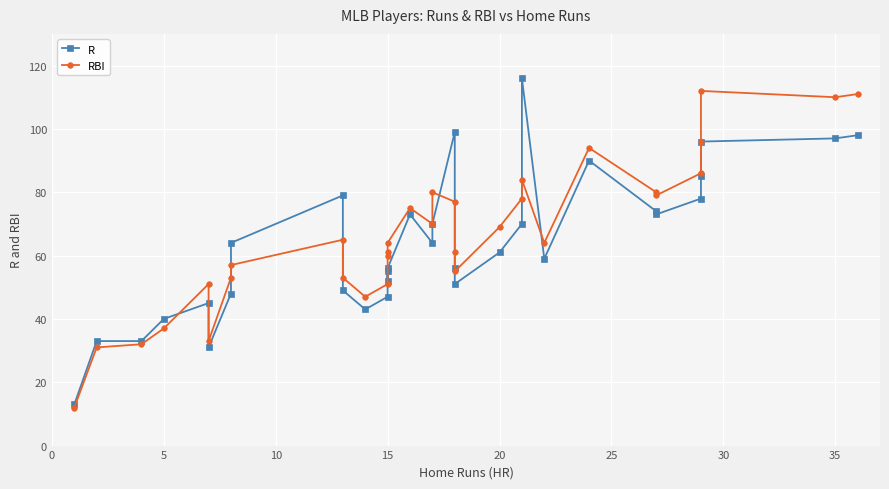

Which series changed the most between 10 and 21?

RBI